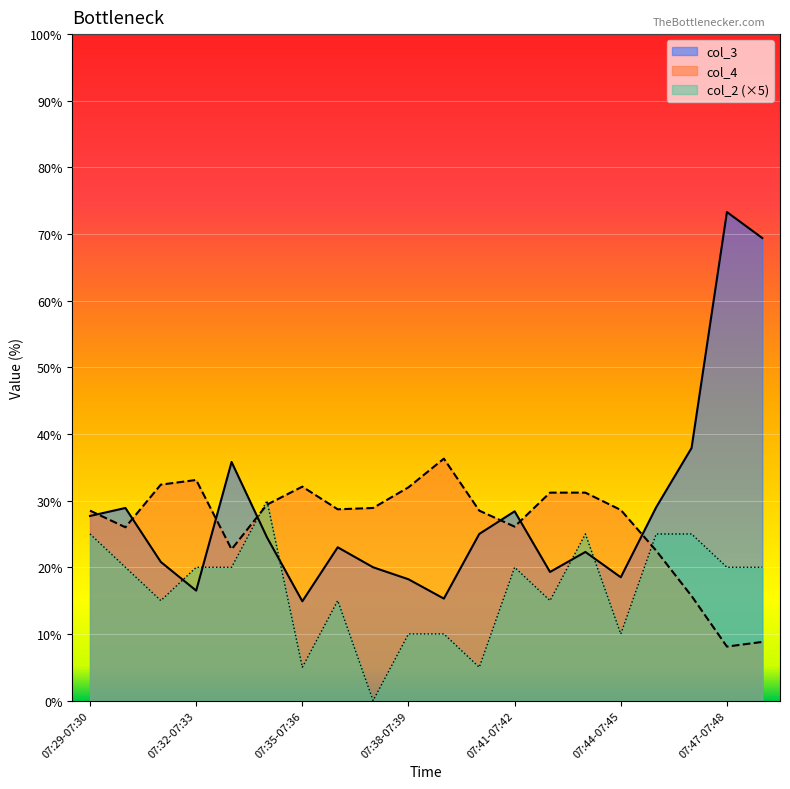

The value of col_2 at 07:38-07:39 is 16.5. True or false?

False